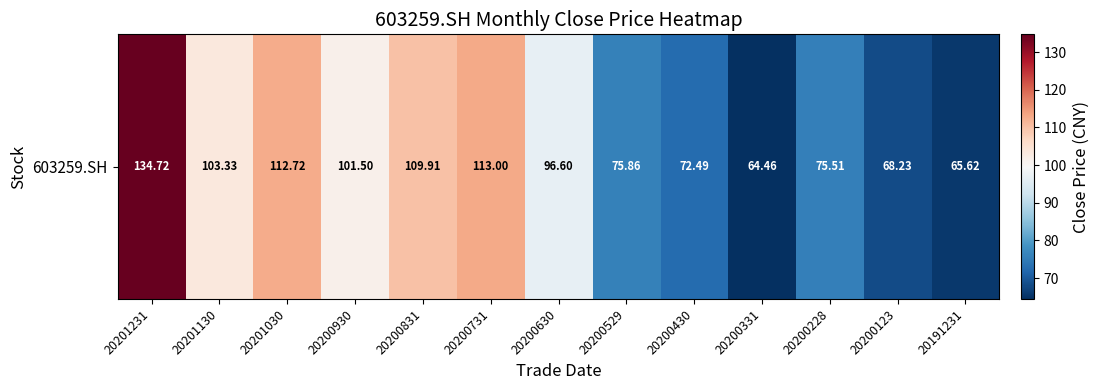

Where does the data first go above 96?

20201231